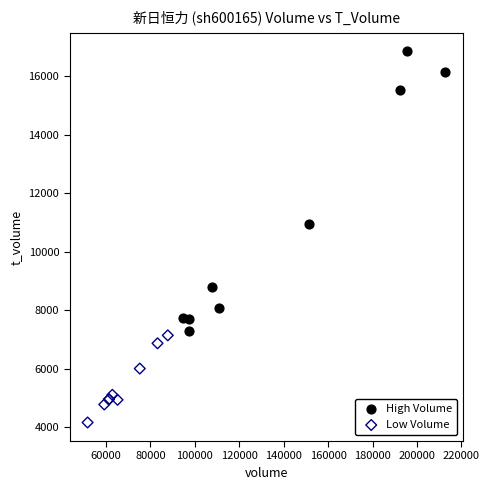

Which series reaches the maximum Y coordinate?

High Volume